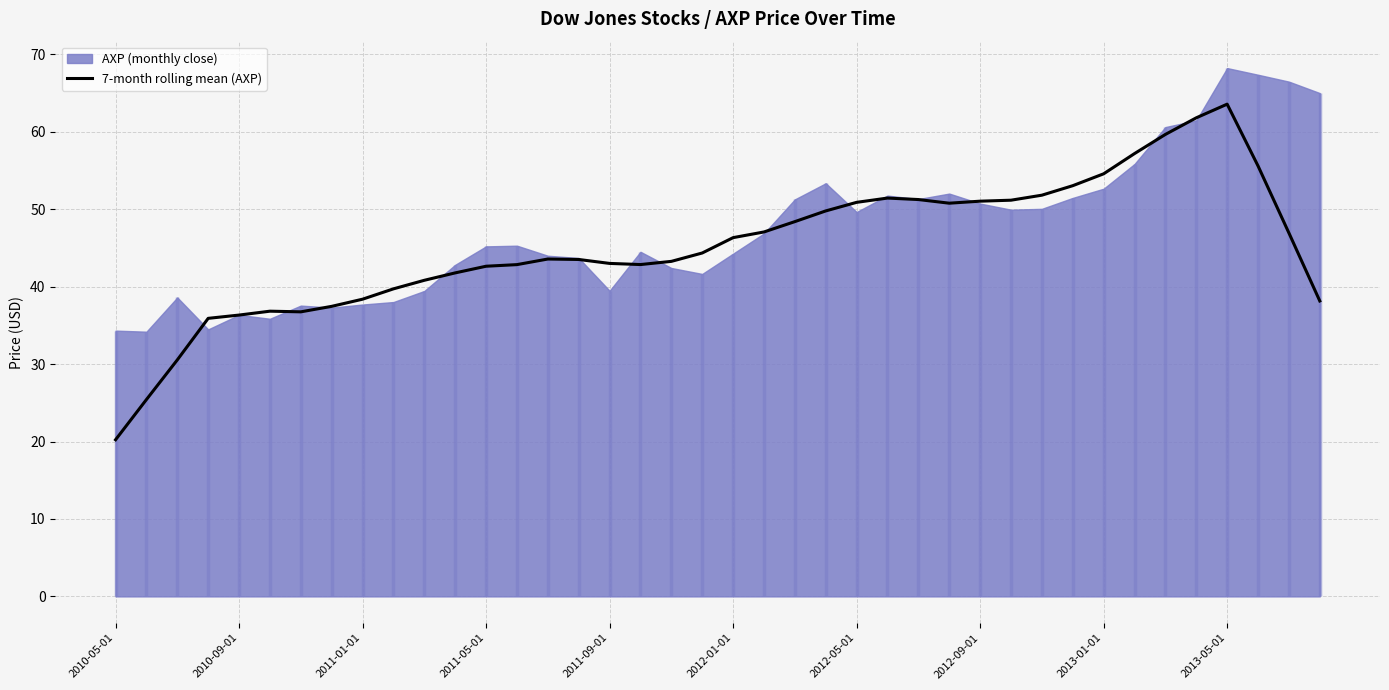

Approximately how many times larger is the value at 19 compared to 18?

1.0